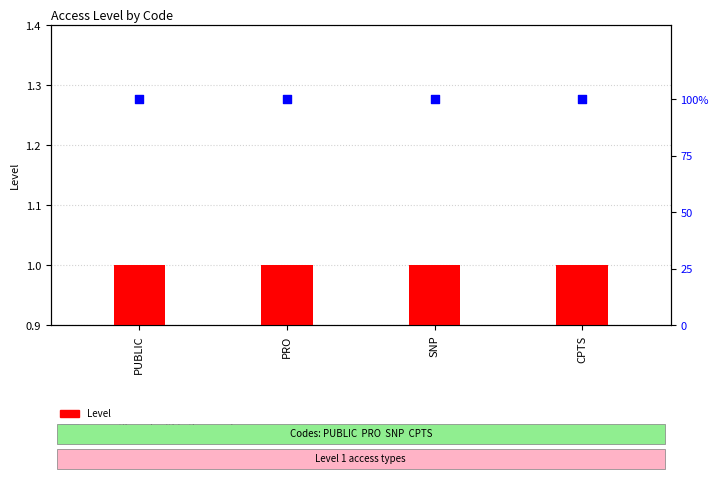

Is the value of percentile rank within the sample at PUBLIC greater than the value of Level at SNP?

Yes